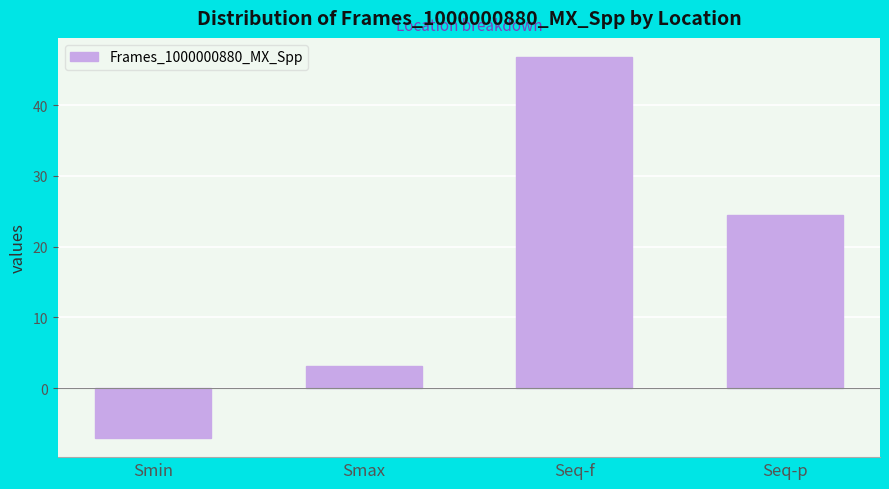

The value at Seq-f is 17.4. True or false?

False